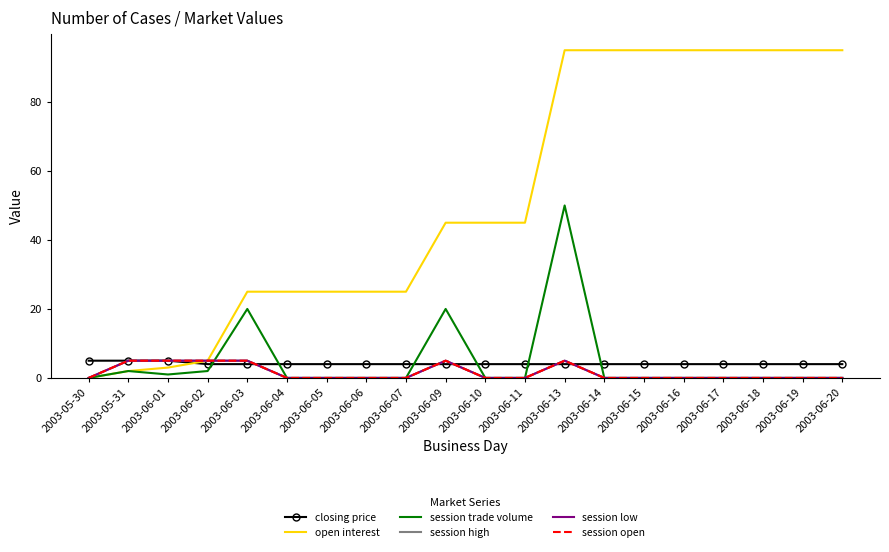

Between 2003-05-31 and 2003-06-07, which is larger?

2003-05-31